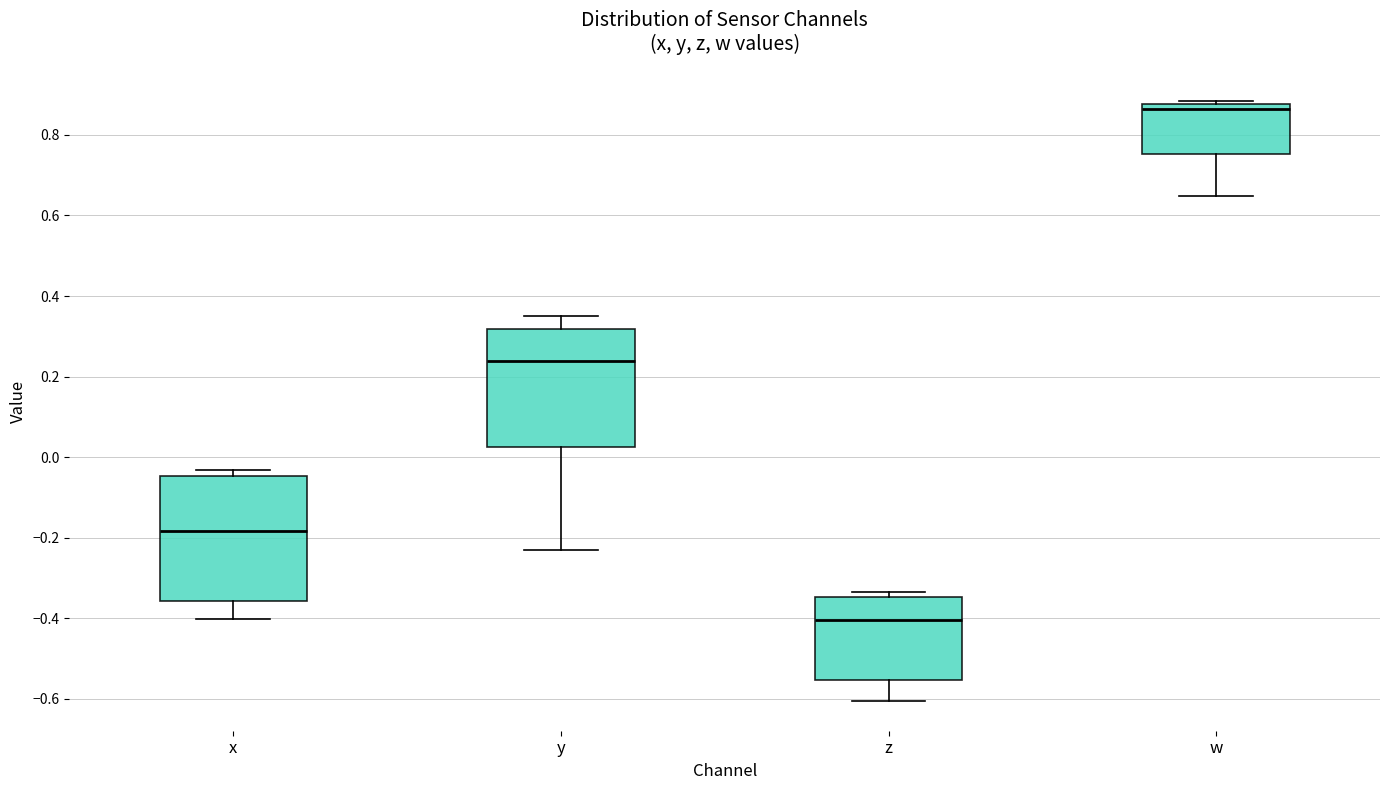

Reading left to right, transcribe this box plot: for each box, give where its median line is, the range the box spans, and where its two whiskers end, as read against the y-axis. The values are not printed on the chart, so give them approximately, as read against the axis.

x: median -0.18, box -0.36 to -0.04, whiskers -0.40 to -0.04 (just above the box's upper edge)
y: median 0.24, box 0.02 to 0.32, whiskers -0.24 to 0.36
z: median -0.40, box -0.56 to -0.34, whiskers -0.60 to -0.34 (just above the box's upper edge)
w: median 0.86, box 0.76 to 0.88, whiskers 0.64 to 0.88 (just above the box's upper edge)